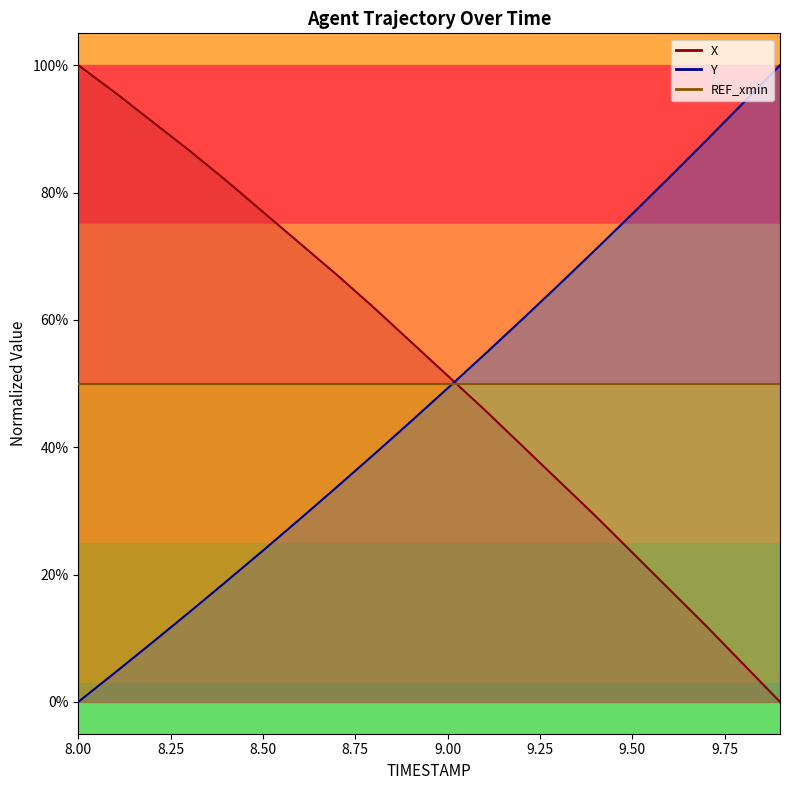

The value of X at 8.0 is 1.4. True or false?

False